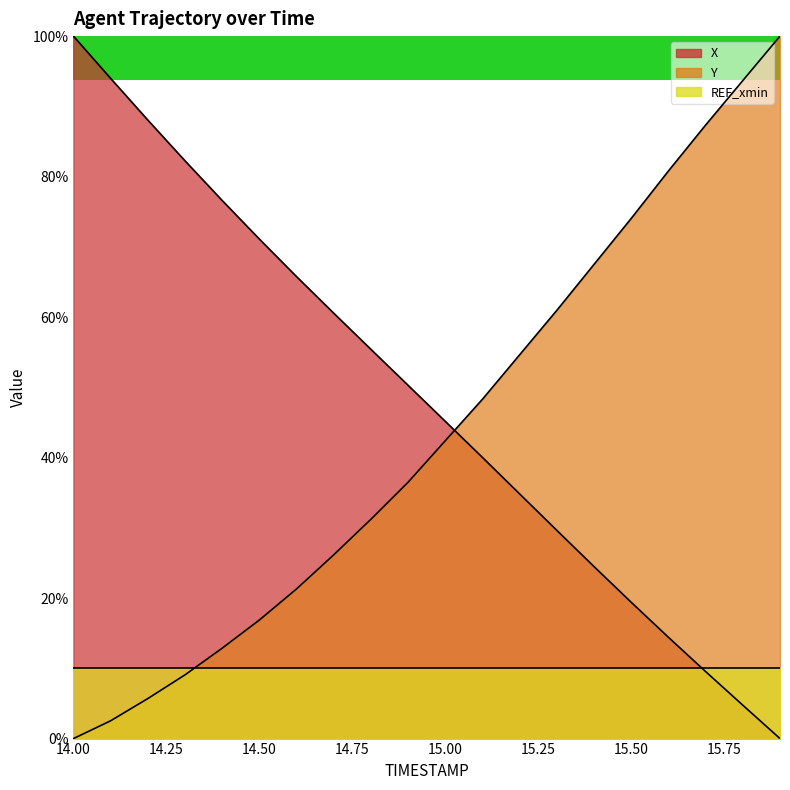

What is the difference between the highest and lowest values at 14.0?

100.0